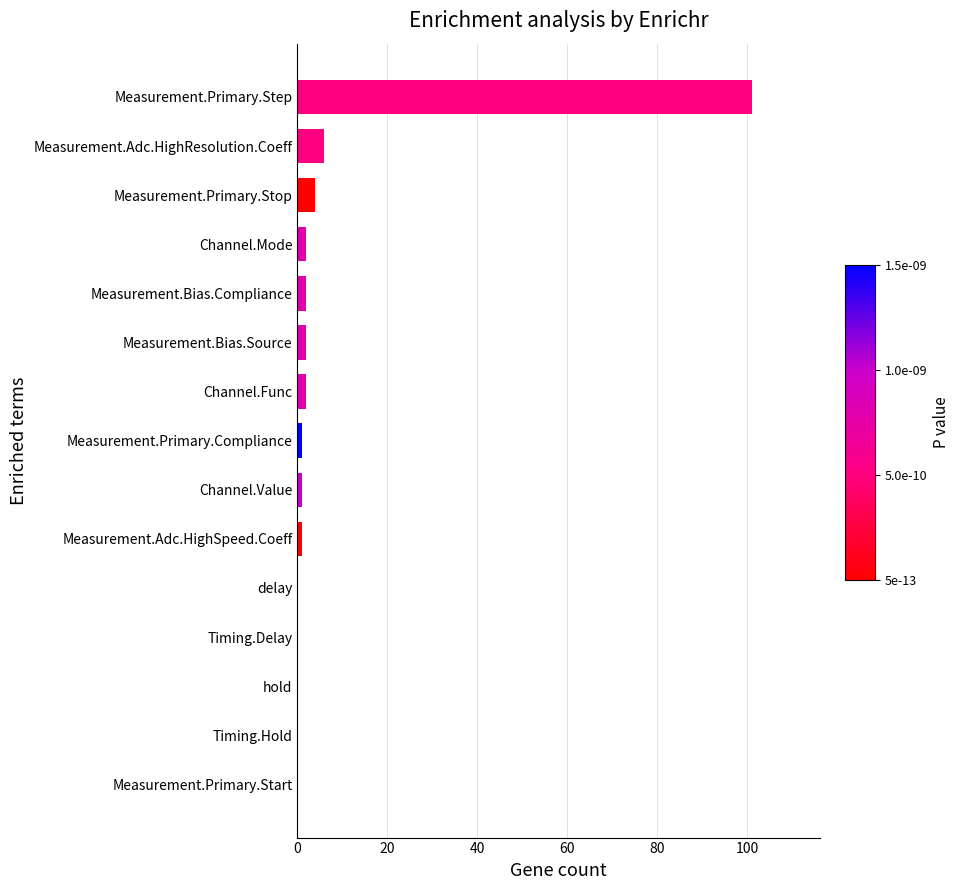

How many series are shown in this chart?

1